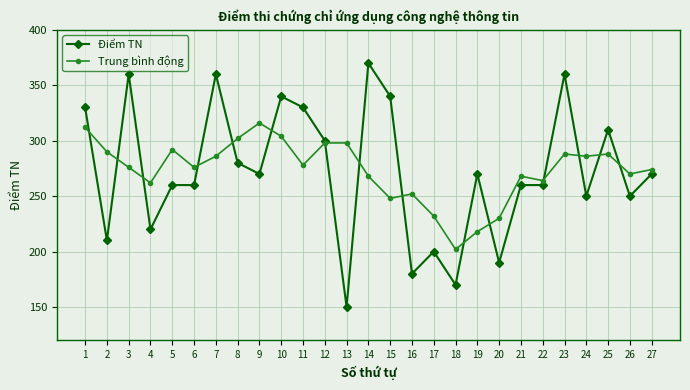

What is the sum of the Điểm TN values at 3 and 10?

700